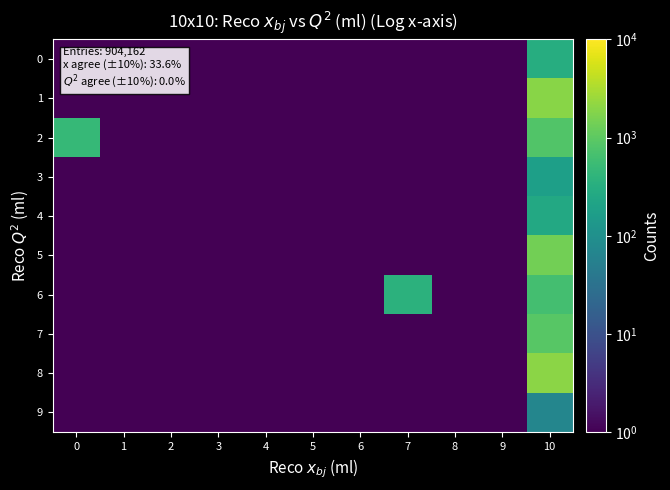

Reading left to right, transcribe all the data shown in this chart.

0: 0=1.0	1=1.0	2=1.0	3=1.0	4=1.0	5=1.0	6=1.0	7=1.0	8=1.0	9=1.0	10=307.6
1: 0=1.0	1=1.0	2=1.0	3=1.0	4=1.0	5=1.0	6=1.0	7=1.0	8=1.0	9=1.0	10=1924.4
2: 0=472.6	1=1.0	2=1.0	3=1.0	4=1.0	5=1.0	6=1.0	7=1.0	8=1.0	9=1.0	10=831.3
3: 0=1.0	1=1.0	2=1.0	3=1.0	4=1.0	5=1.0	6=1.0	7=1.0	8=1.0	9=1.0	10=179.2
4: 0=1.0	1=1.0	2=1.0	3=1.0	4=1.0	5=1.0	6=1.0	7=1.0	8=1.0	9=1.0	10=258.1
5: 0=1.0	1=1.0	2=1.0	3=1.0	4=1.0	5=1.0	6=1.0	7=1.0	8=1.0	9=1.0	10=1423.8
6: 0=1.0	1=1.0	2=1.0	3=1.0	4=1.0	5=1.0	6=1.0	7=368.2	8=1.0	9=1.0	10=633.1
7: 0=1.0	1=1.0	2=1.0	3=1.0	4=1.0	5=1.0	6=1.0	7=1.0	8=1.0	9=1.0	10=928.6
8: 0=1.0	1=1.0	2=1.0	3=1.0	4=1.0	5=1.0	6=1.0	7=1.0	8=1.0	9=1.0	10=1999.0
9: 0=1.0	1=1.0	2=1.0	3=1.0	4=1.0	5=1.0	6=1.0	7=1.0	8=1.0	9=1.0	10=69.7